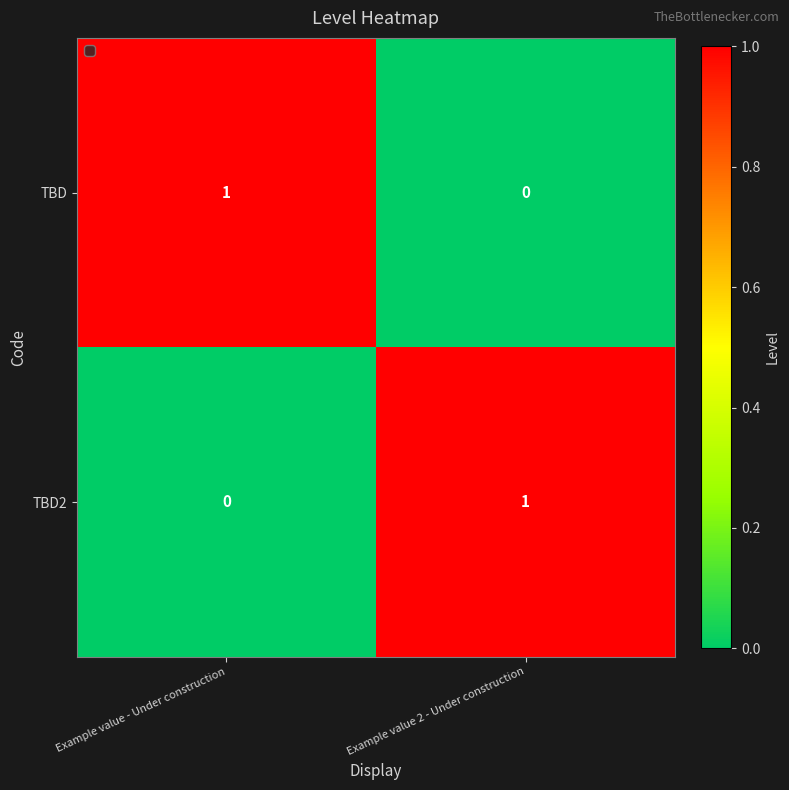

Reading left to right, transcribe all the data shown in this chart.

TBD: 1	0
TBD2: 0	1